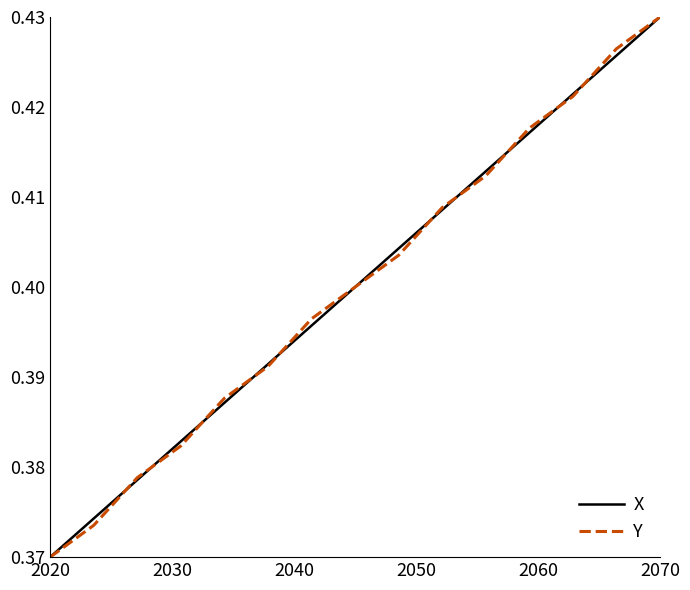

What is the sum of all Y values?

6.0